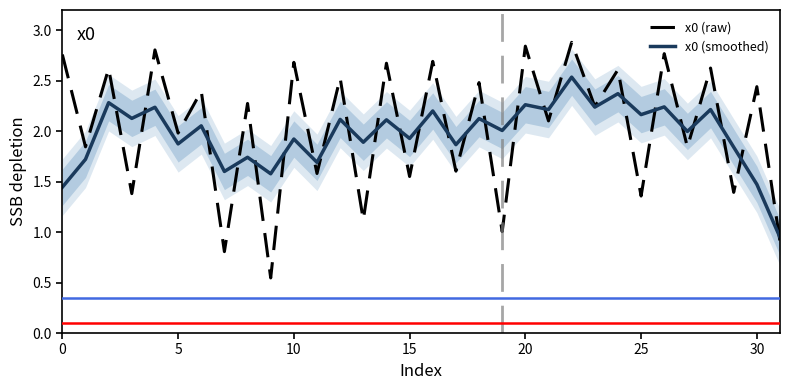

What value does the x0 (raw) series have at 8?

2.3